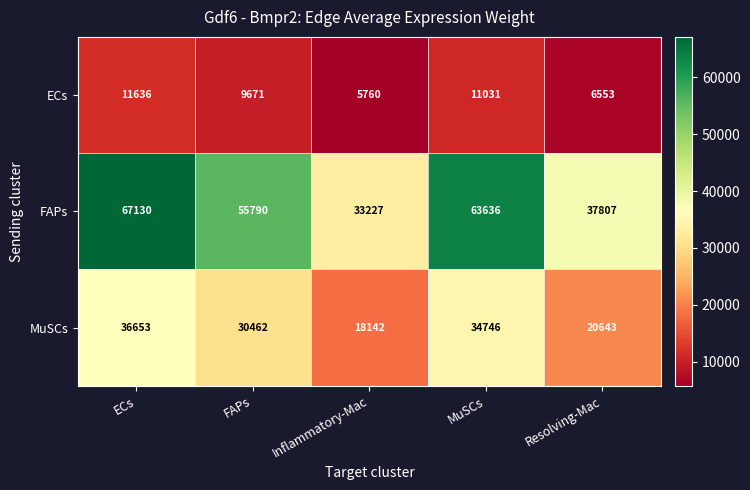

Rank the series by their maximum value, from lowest to highest.

ECs, MuSCs, FAPs